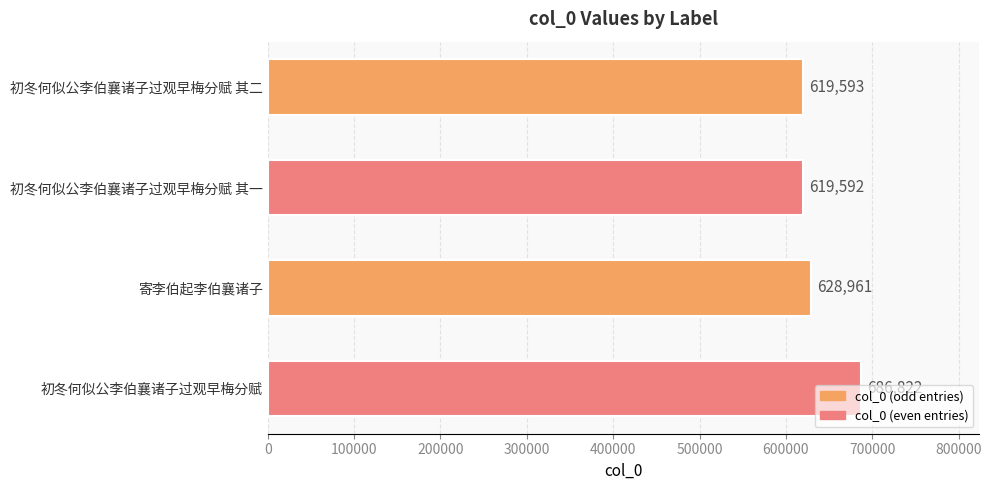

At which label is the value closest to 653207?

寄李伯起李伯襄诸子